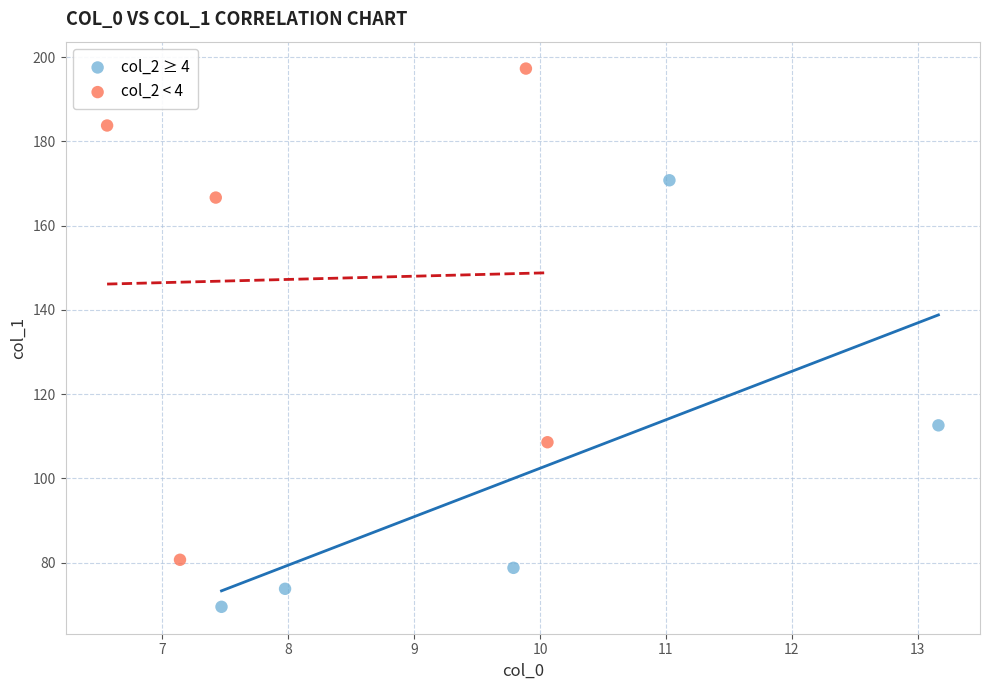

Which series reaches the maximum Y coordinate?

col_2 < 4